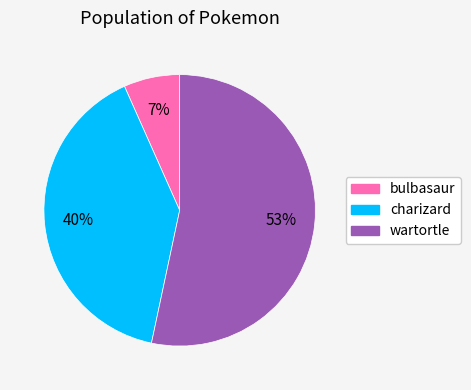

Rank the categories by value from highest to lowest.

wartortle, charizard, bulbasaur